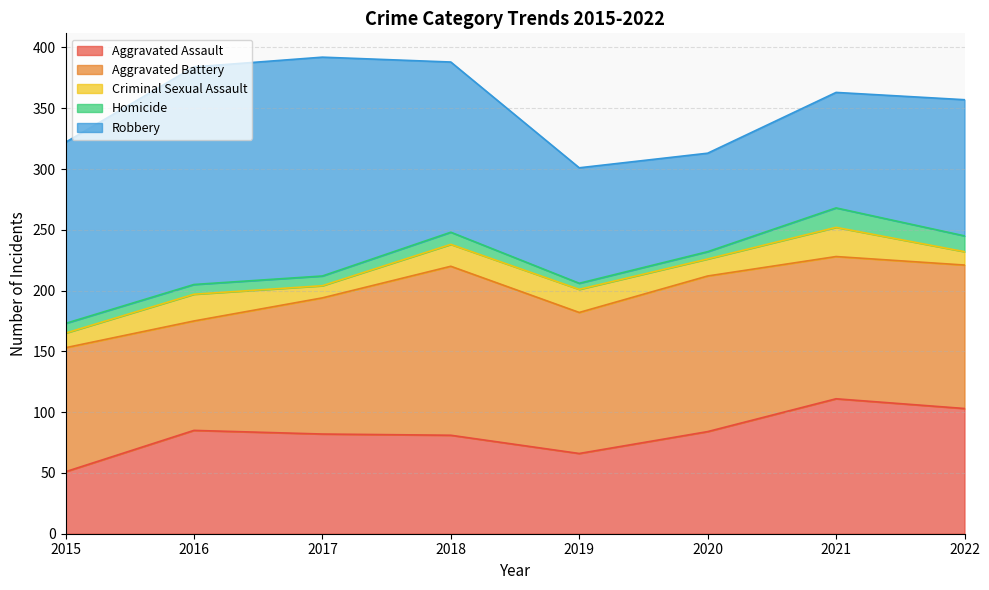

Does the chart have visible grid lines?

Yes